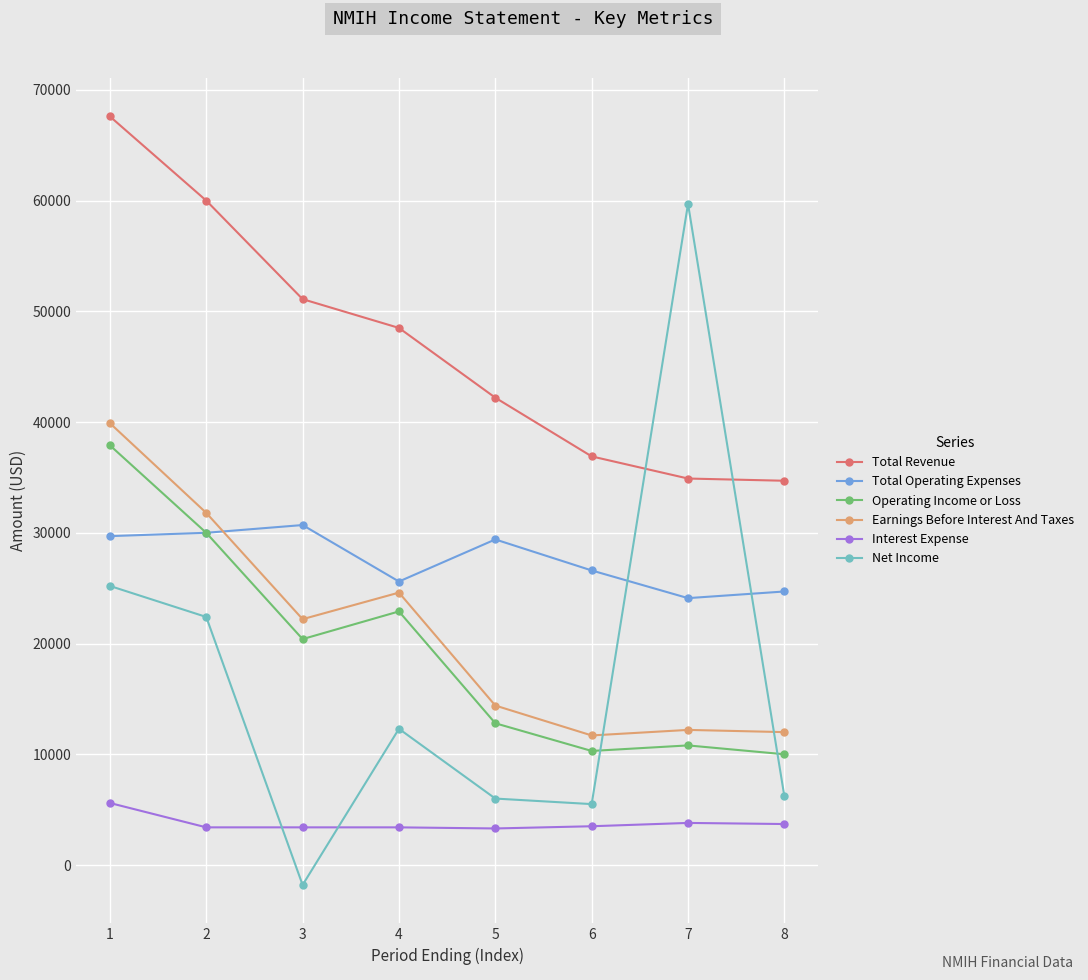

True or false: Earnings Before Interest And Taxes and Total Revenue cross at least once.

False